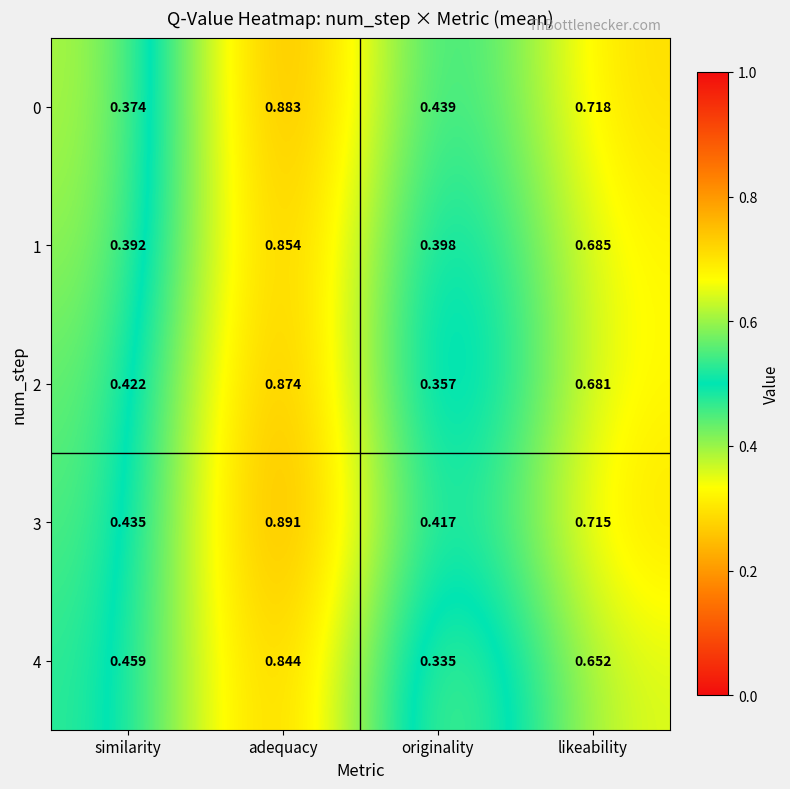

Where is 1 nearest to the value 0?

similarity